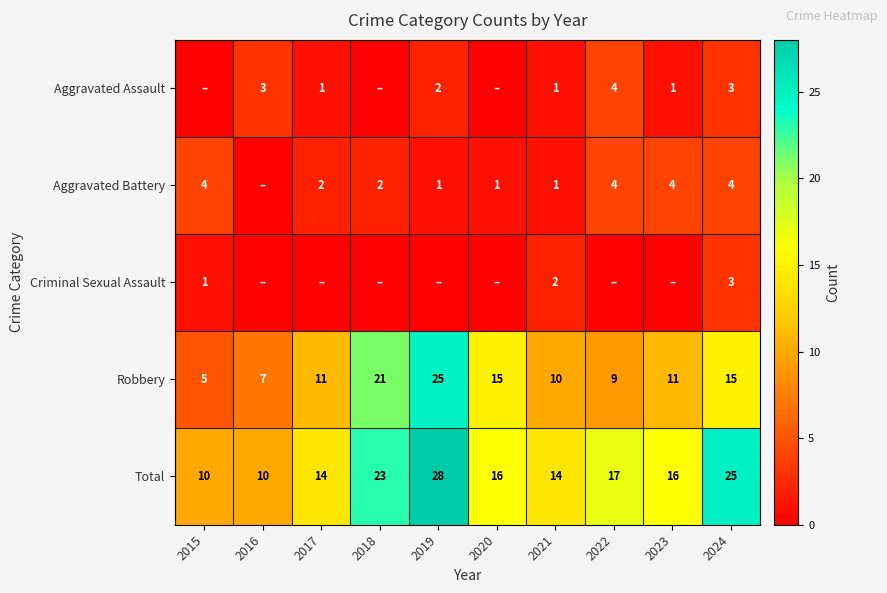

What is the spread (max minus min) of values at 2021?

13